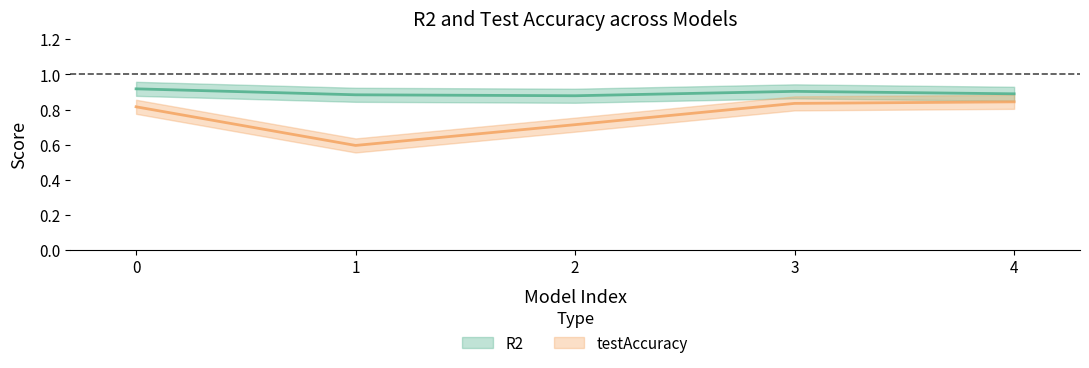

Is the value of testAccuracy at 2 greater than the value of R2 at 2?

No